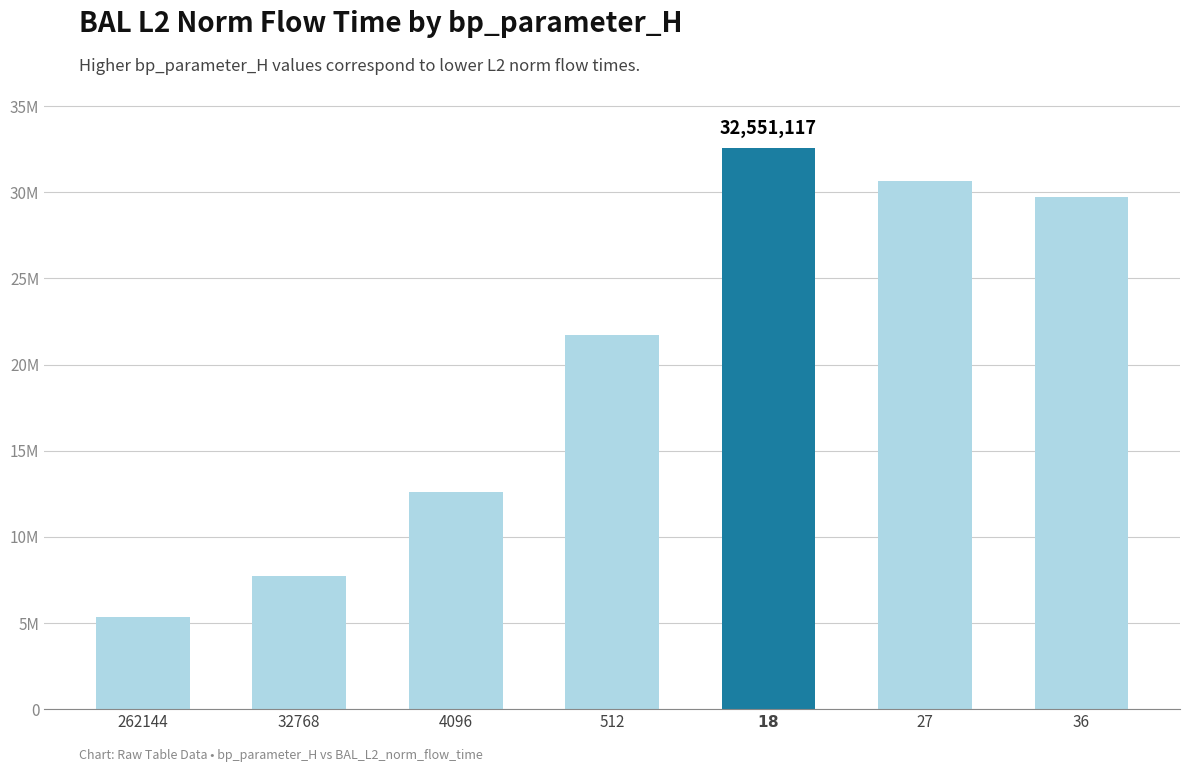

Rank the categories by value from highest to lowest.

18, 27, 36, 512, 4096, 32768, 262144